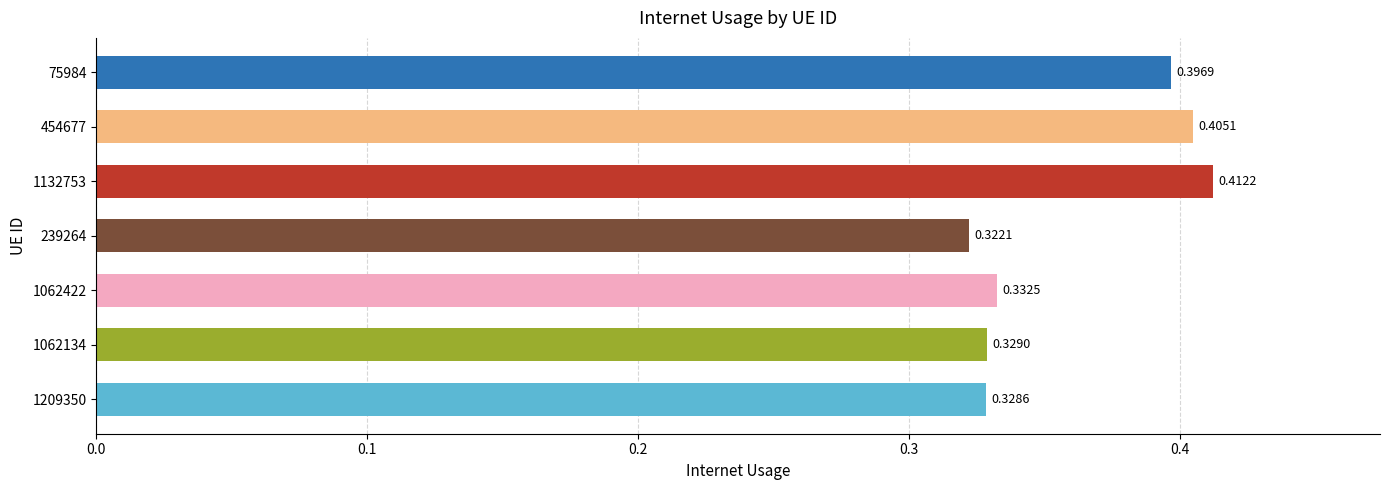

What is the difference between the maximum and minimum values?

0.1